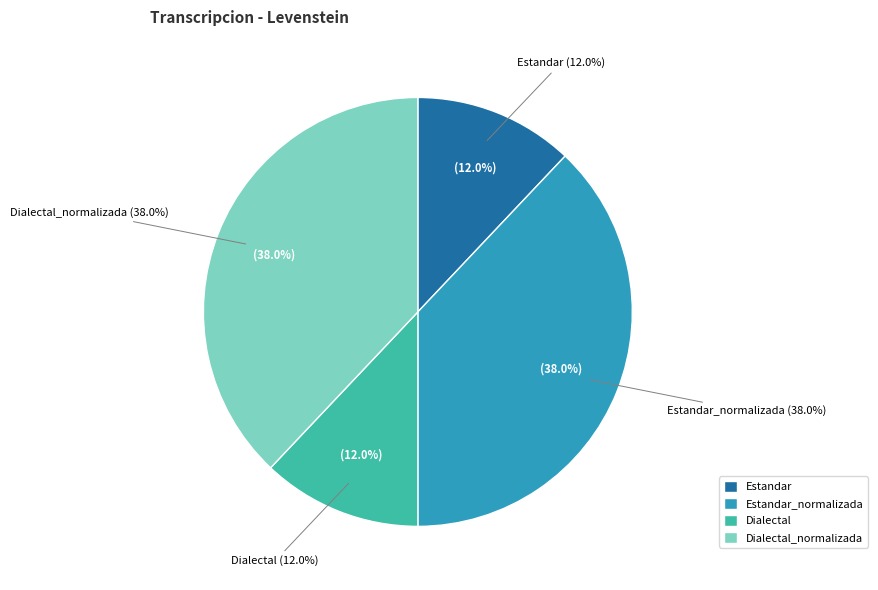

Approximately how many times larger is the value at Dialectal compared to Dialectal_normalizada?

0.3